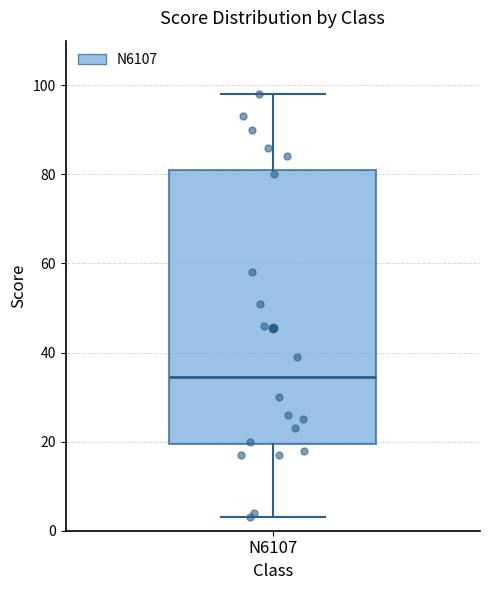

Where does the upper whisker of the box for N6107 end on the y-axis? The values are not printed on the chart, so give them approximately, as read against the axis.

98